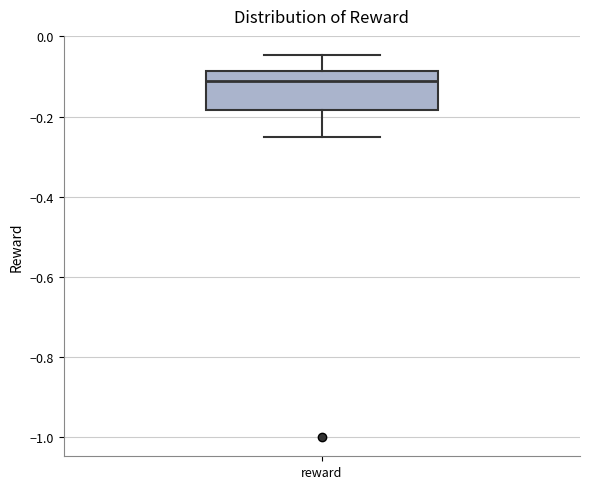

Read this box plot against the y-axis: the position of the median line, the range covered by the box, and the ends of both whiskers. The values are not printed on the chart, so give them approximately, as read against the axis.

median -0.12, box -0.18 to -0.08, whiskers -0.24 to -0.04